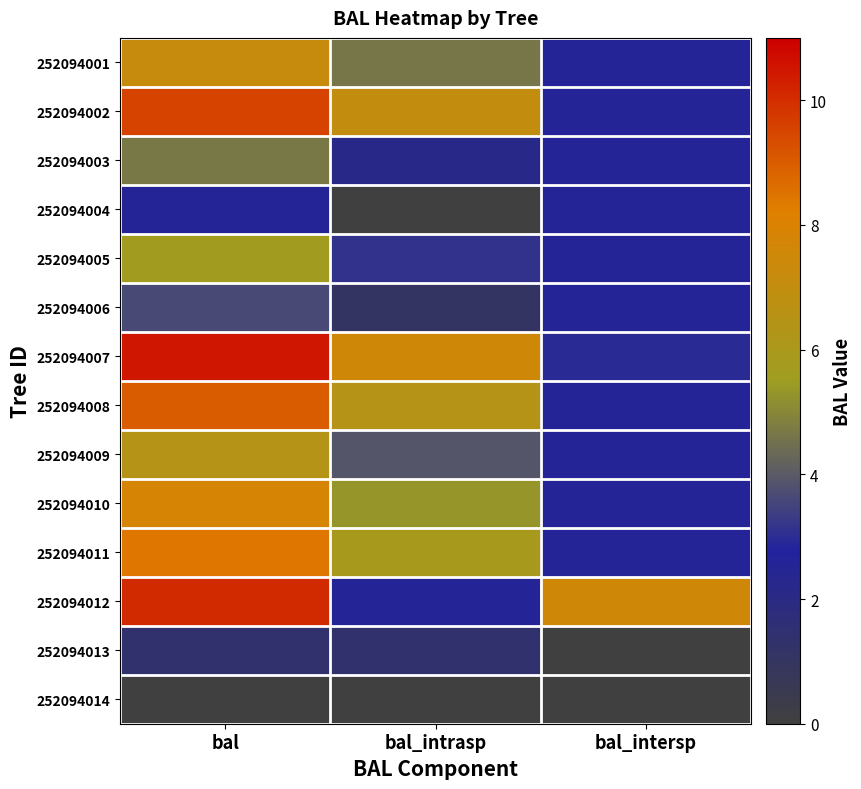

What is the total value across all series at bal_intersp?

36.0